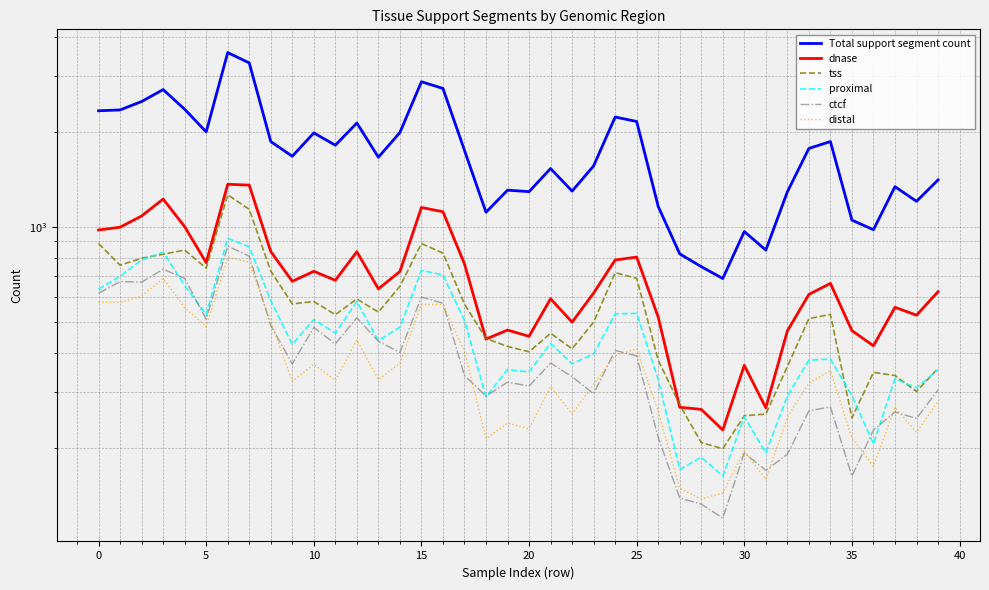

The value of proximal at 27 is 171. True or false?

True